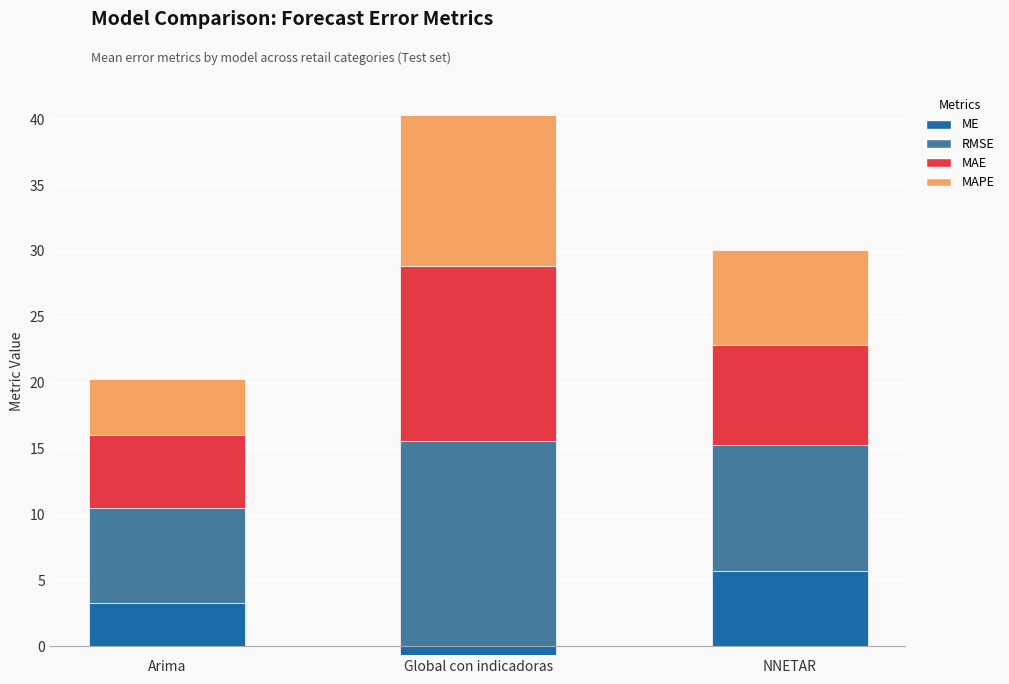

What is the greatest value displayed?

15.6